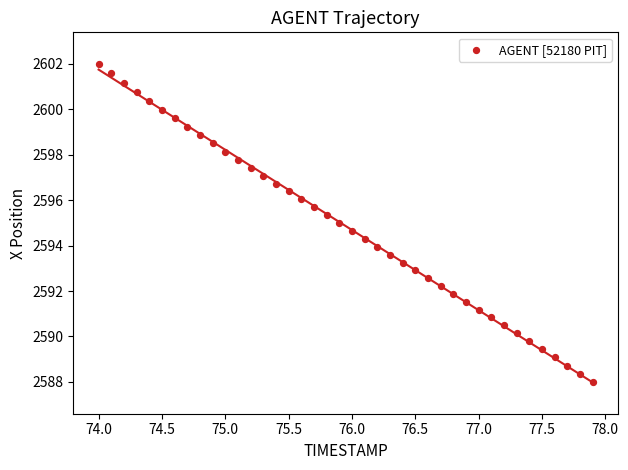

What is the range of X values (max minus min)?

3.9